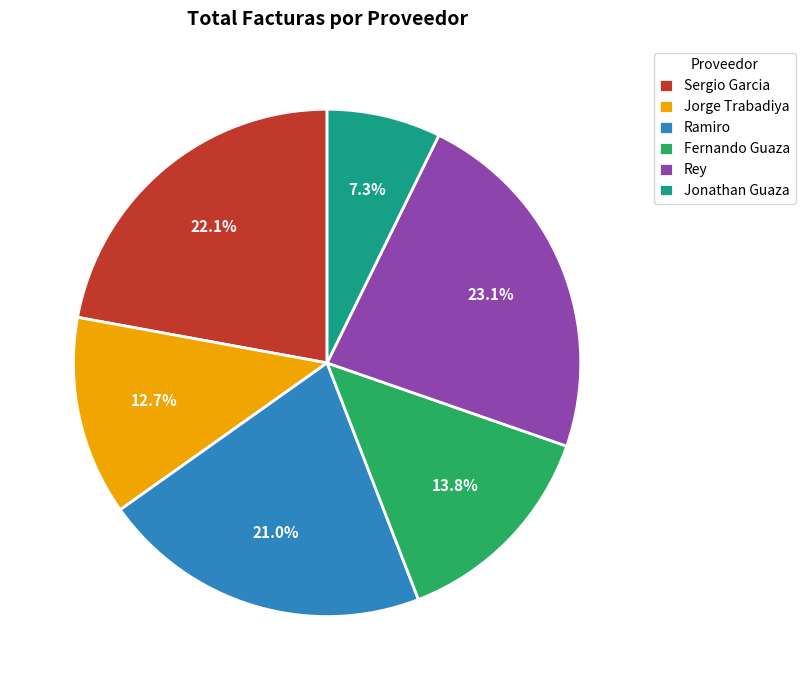

Rank the categories by value from highest to lowest.

Rey, Sergio Garcia, Ramiro, Fernando Guaza, Jorge Trabadiya, Jonathan Guaza